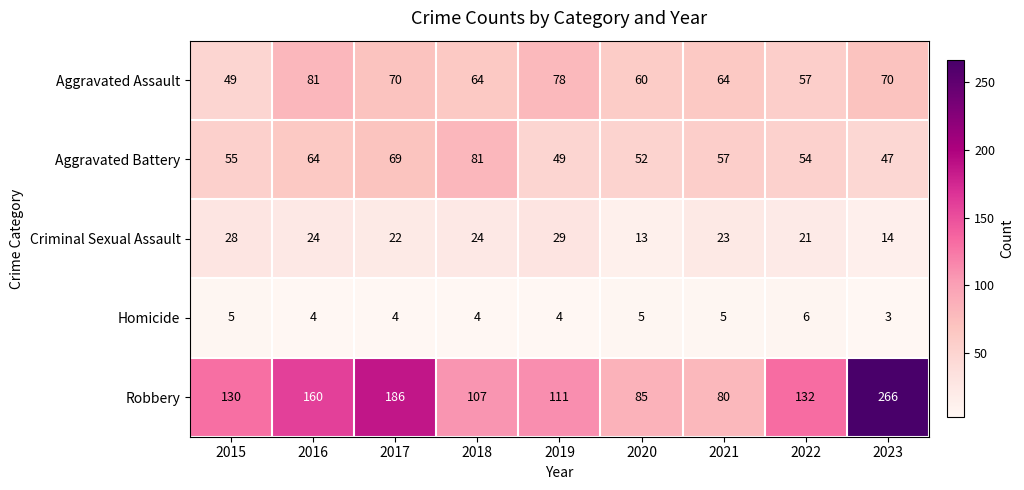

The Aggravated Assault series shows 78 at 2019. True or false?

True